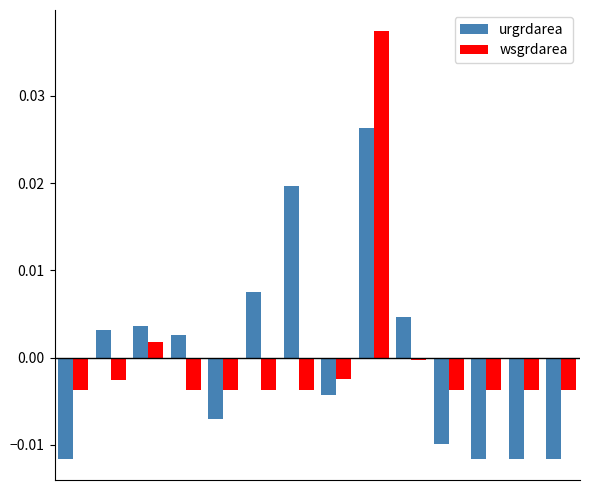

Which series has the widest spread of values?

wsgrdarea